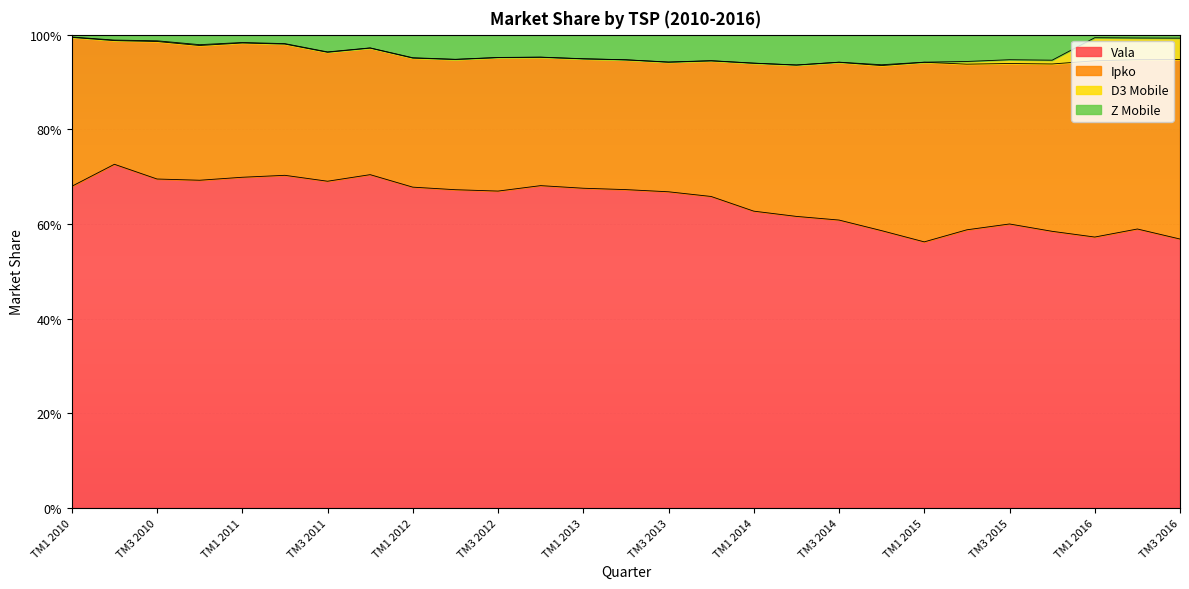

Which category has the lowest value across all series?

TM2 2013